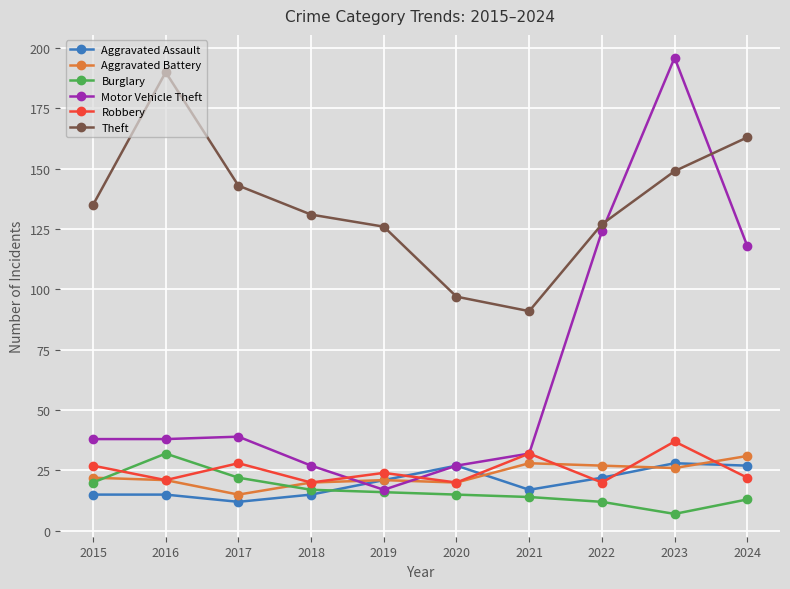

Where do Burglary and Aggravated Battery first cross each other?

2015 and 2016